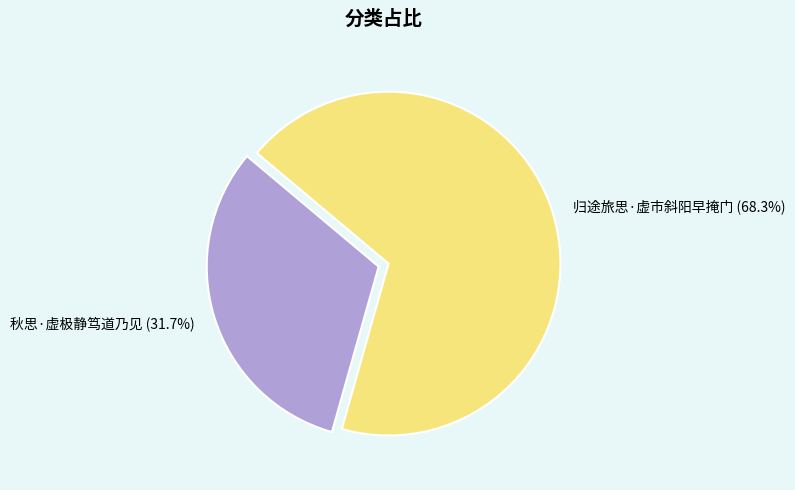

Is it true that 秋思·虚极静笃道乃见 is 32% of the pie?

True